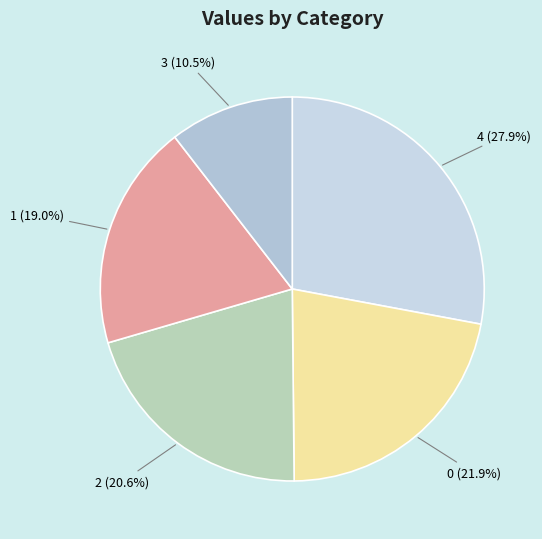

How many segments does this pie chart have?

5